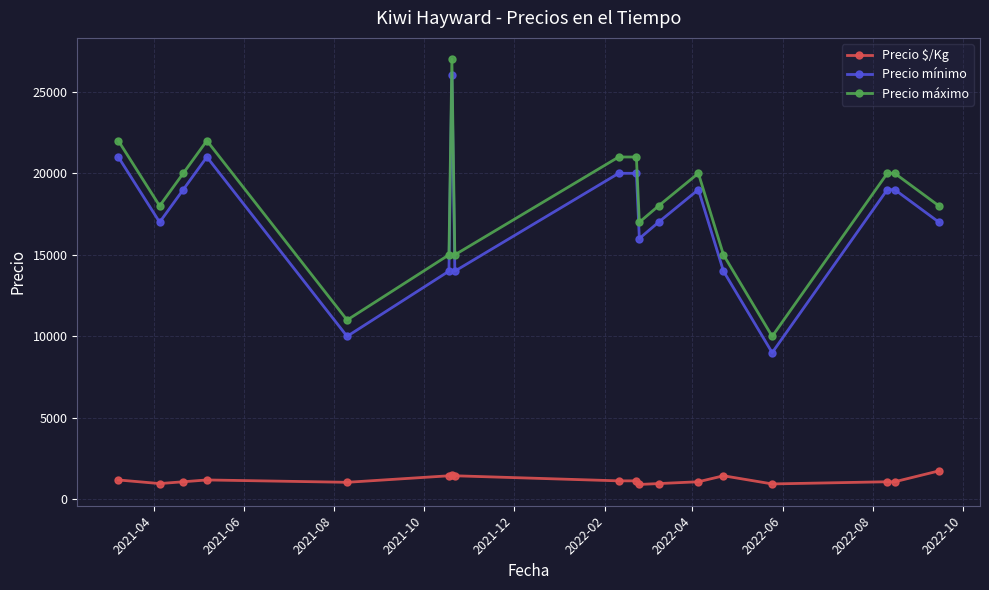

Does the chart display data point markers on the line(s)?

Yes